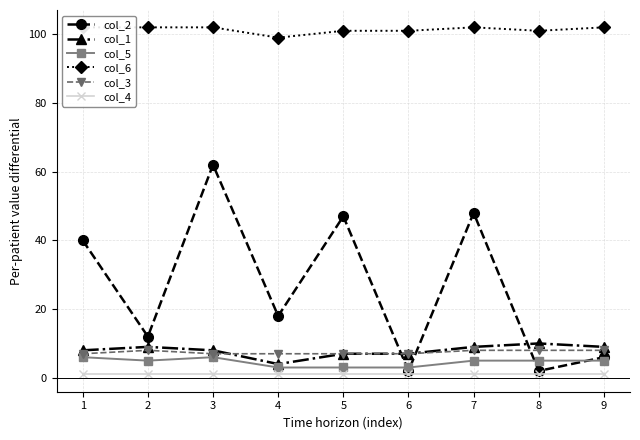

Between 2 and 7, which series saw the biggest shift?

col_2